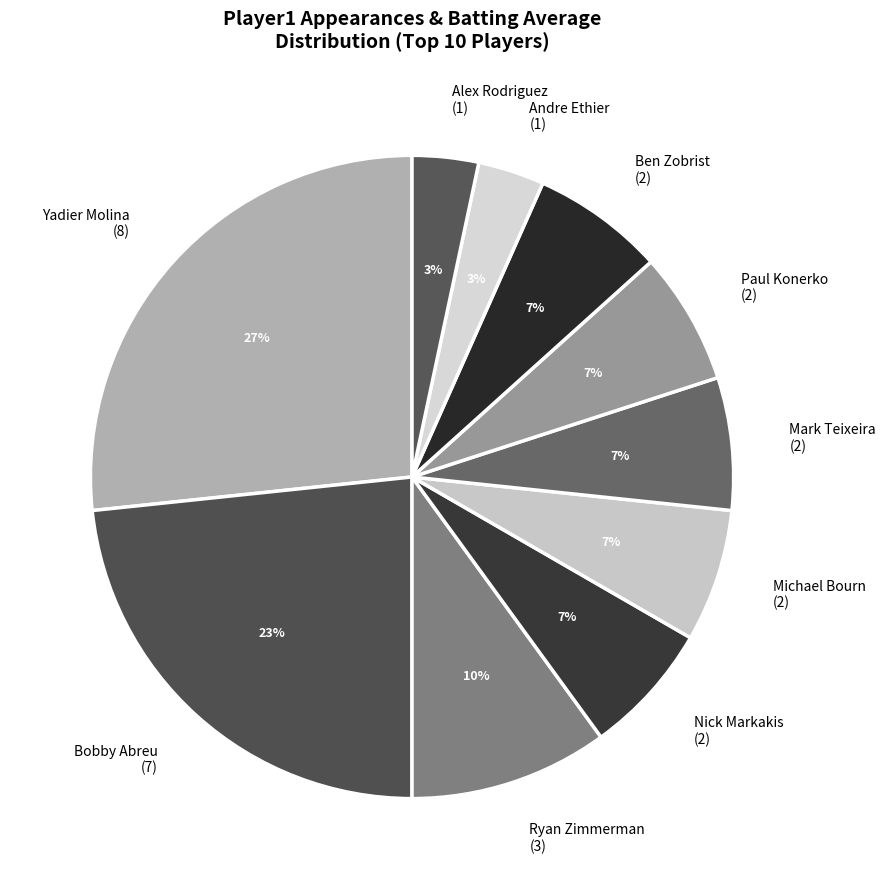

To the nearest percent, what is the average slice percentage?

10%